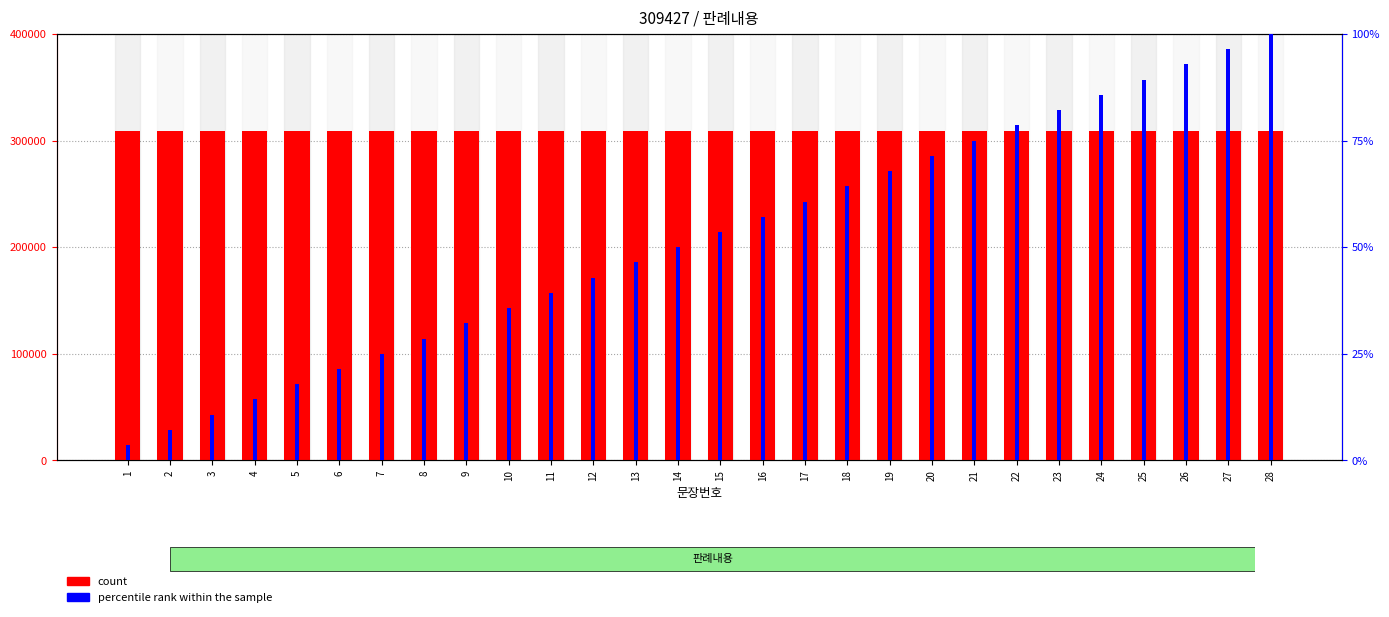

At which label does percentile rank within the sample first exceed 53?

15